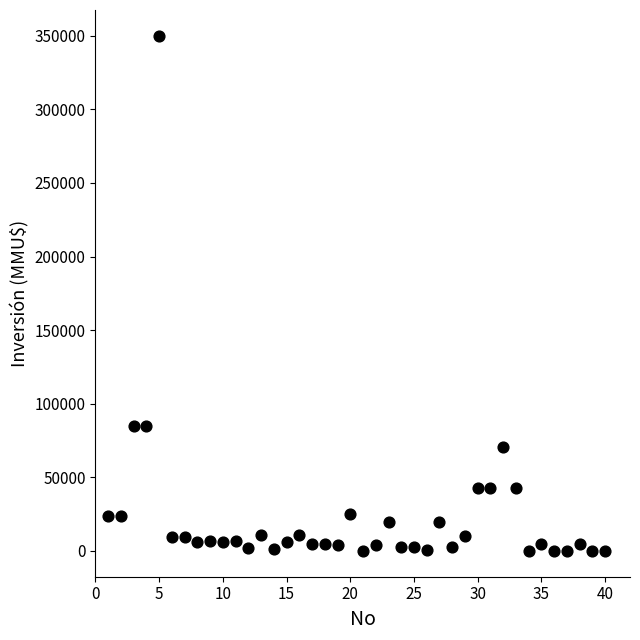

What is the range of Y values (max minus min)?

350000